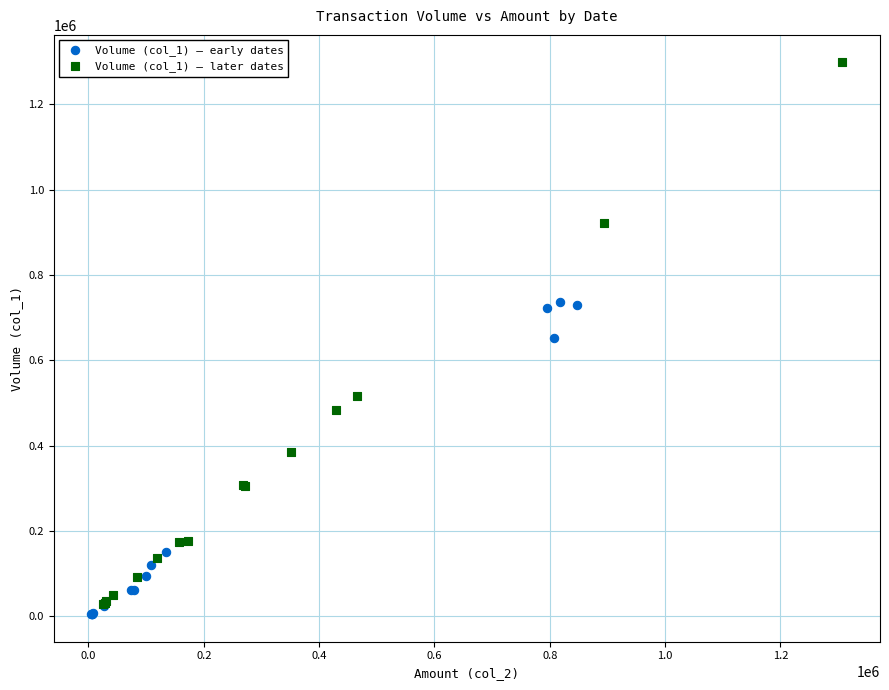

Which series contains the highest Y value?

Volume (col_1) — later dates